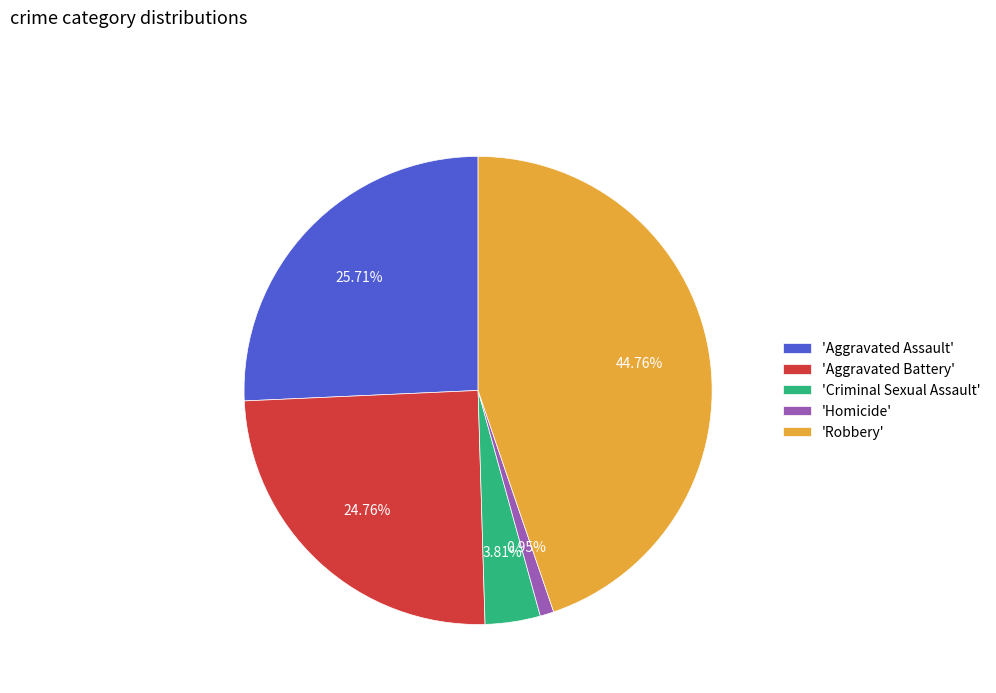

What is the ratio of the value at 'Aggravated Battery' to the value at 'Robbery'?

0.6